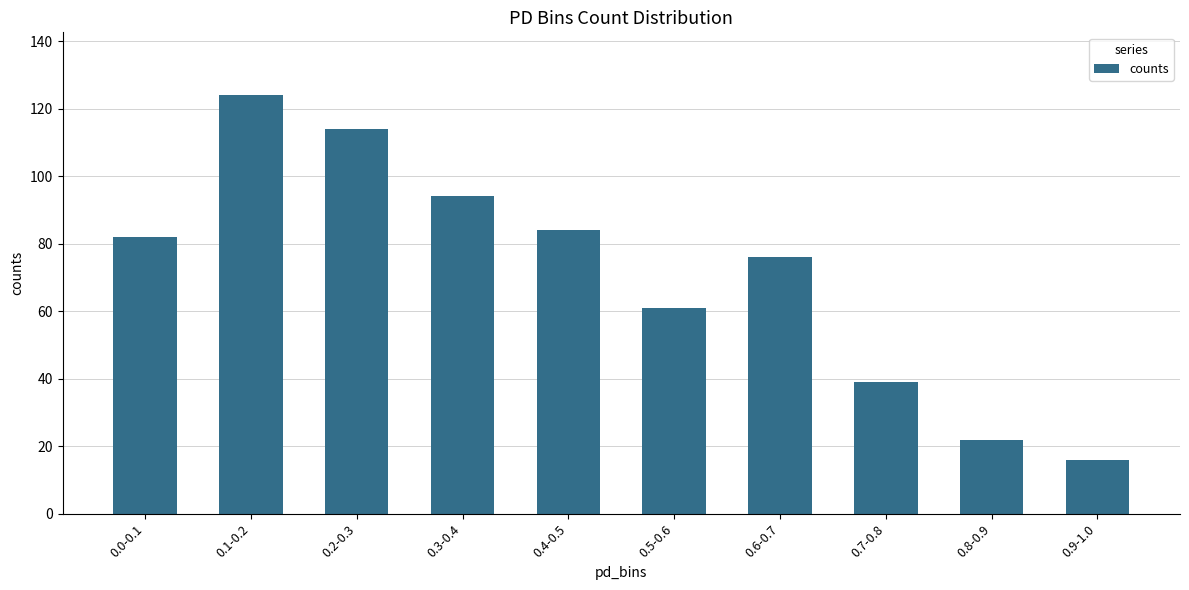

What is the difference between the values at 0.2-0.3 and 0.5-0.6?

53